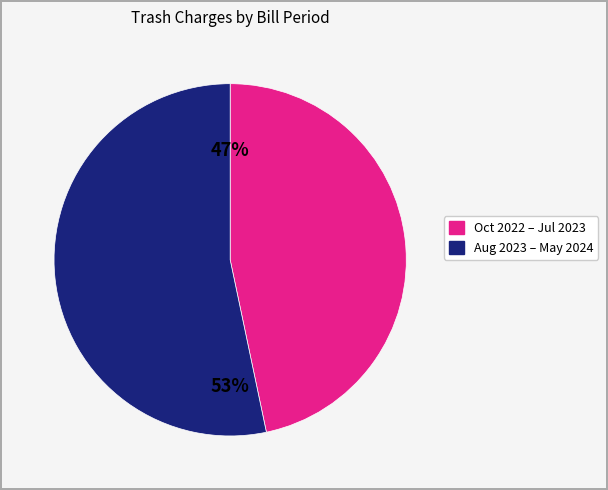

Is there any slice that represents more than half of the pie?

Yes